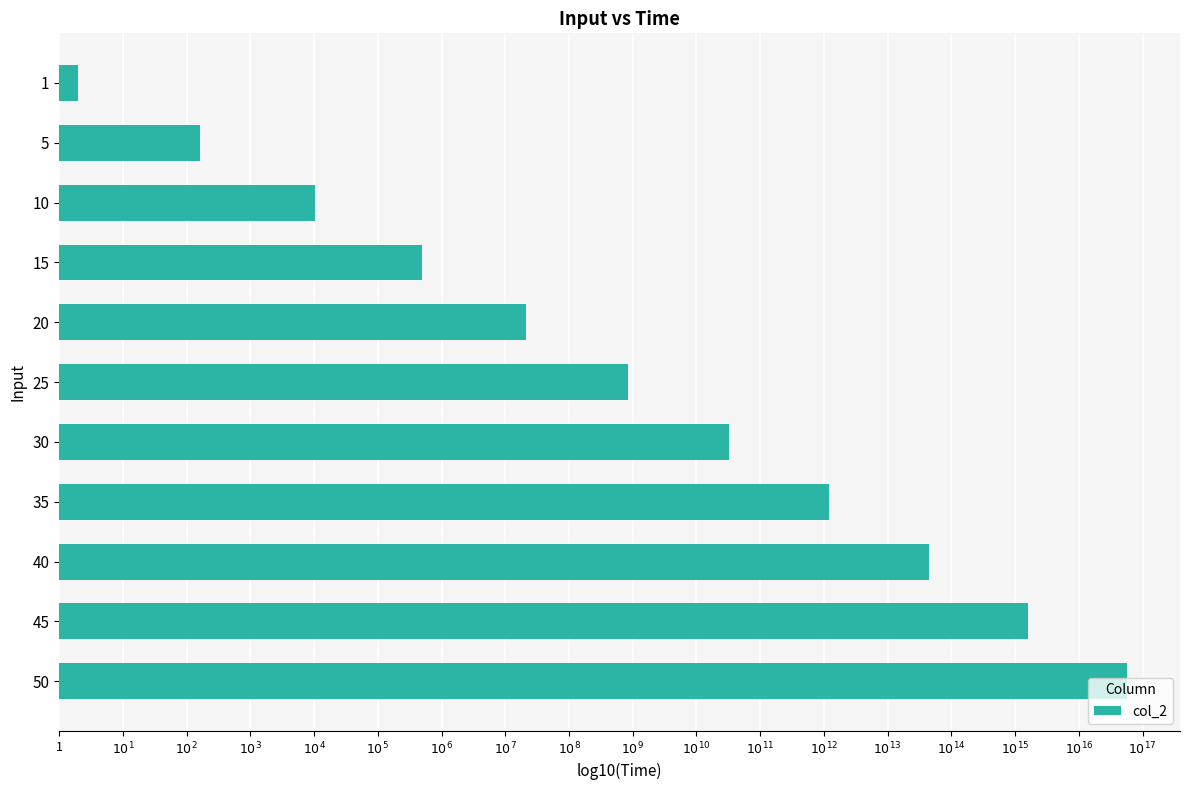

Does the chart contain any negative values?

No